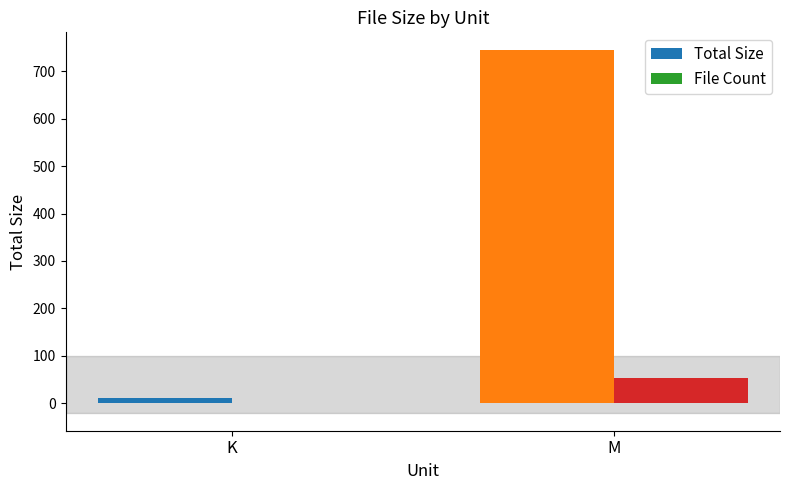

Which series has the largest total across all categories?

Total Size